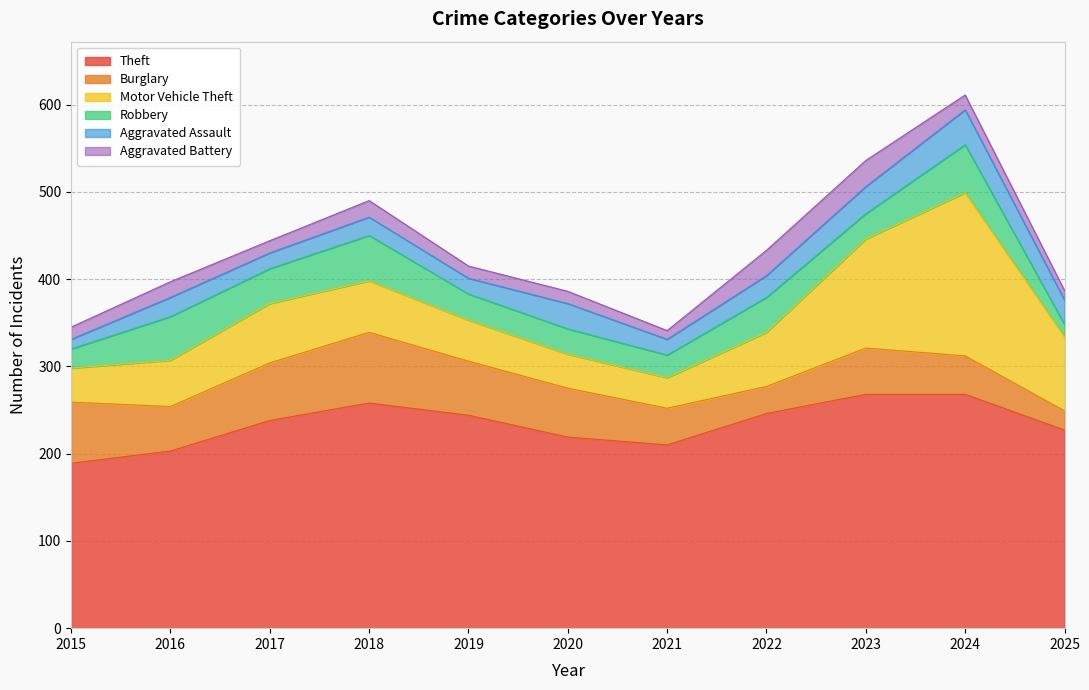

True or false: Motor Vehicle Theft has more than 0 points higher than both neighbors.

True